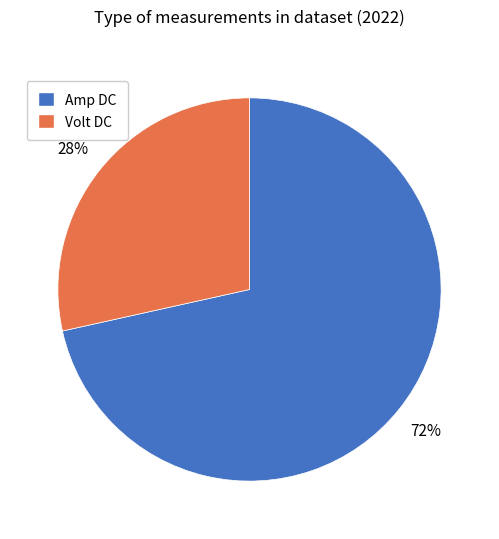

To the nearest percent, what percentage of the pie is Volt DC?

28%